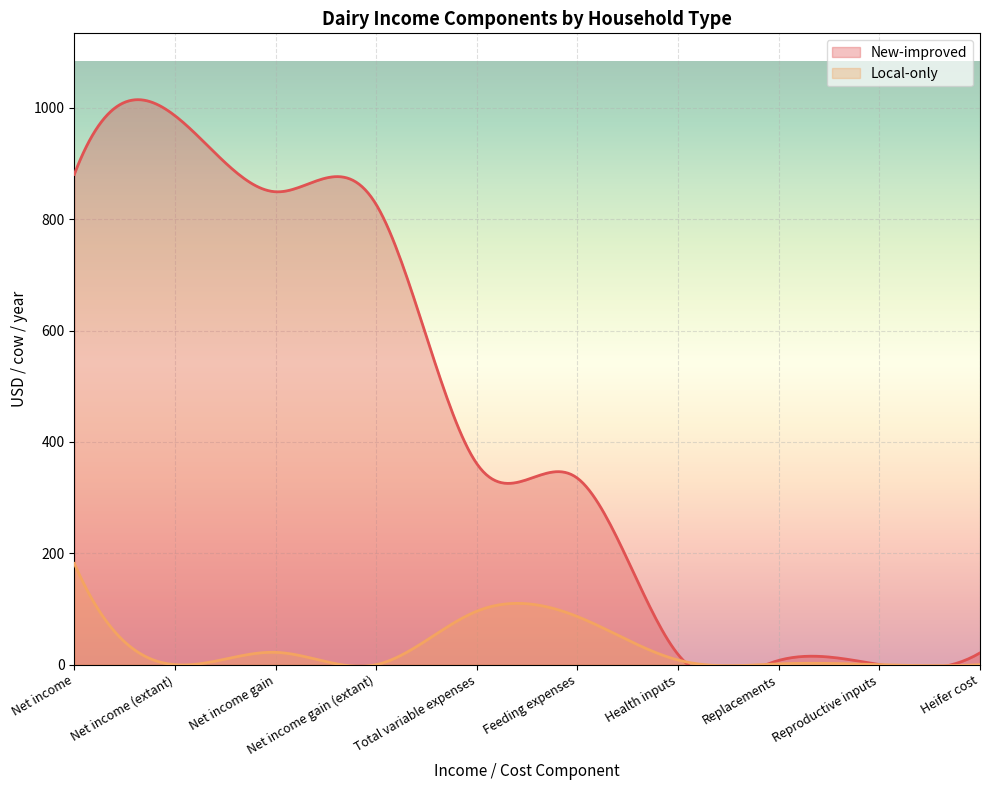

Reading left to right, what are all the values shown in this chart?

New-improved: 880.6	986.0	849.3	826.4	360.9	334.8	18.3	7.7	0.1	21.2
Local-only: 181.8	0.0	22.2	0.0	96.1	86.4	8.3	1.4	0.0	0.0